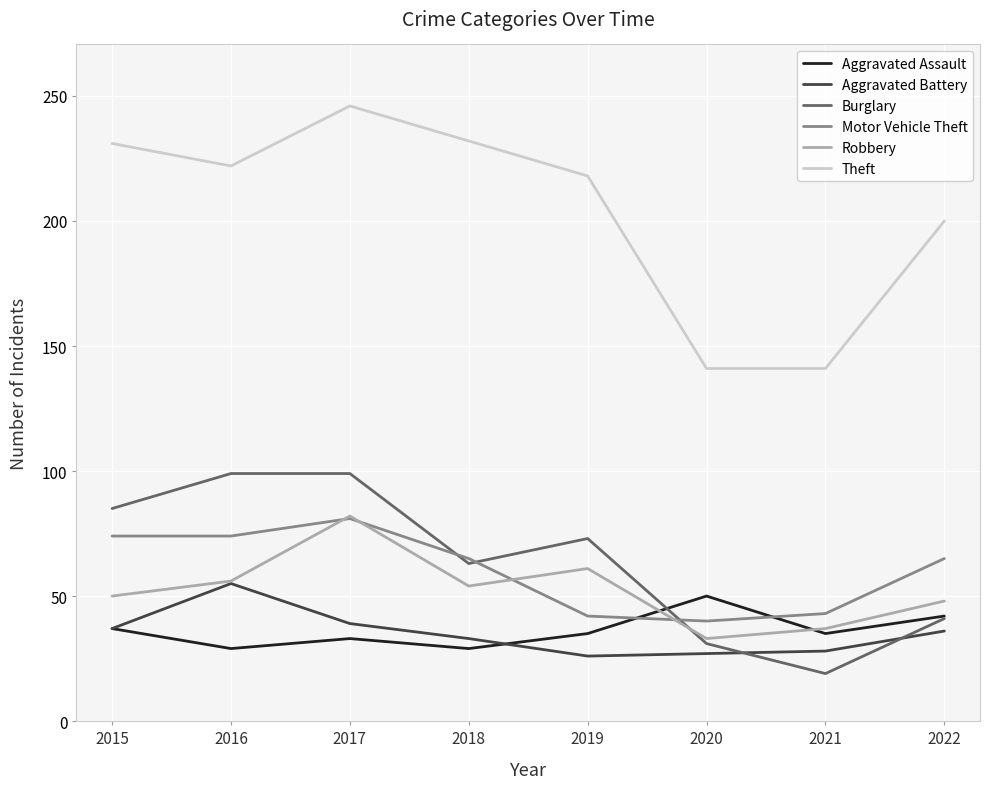

Which series has the largest total across all categories?

Theft